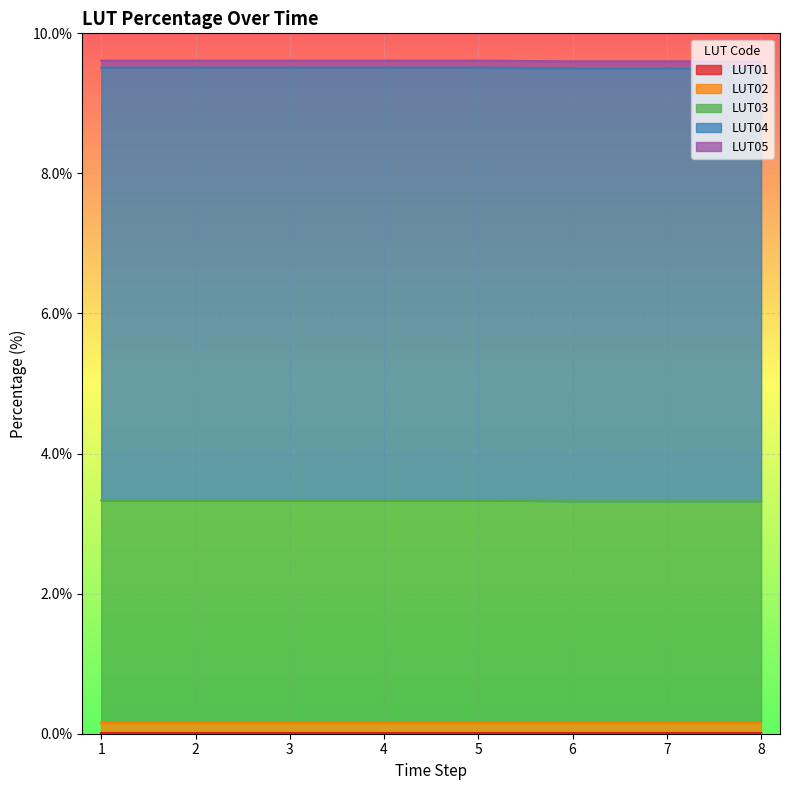

What is the value of the LUT04 point at the 7th from the left?

6.2